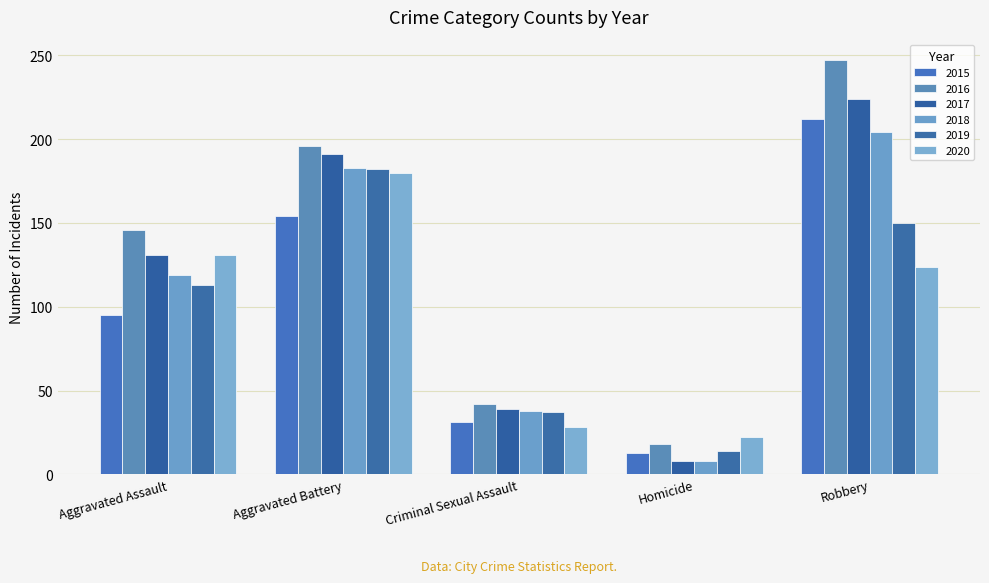

What is the label of the 4th bar from the right?

Aggravated Battery